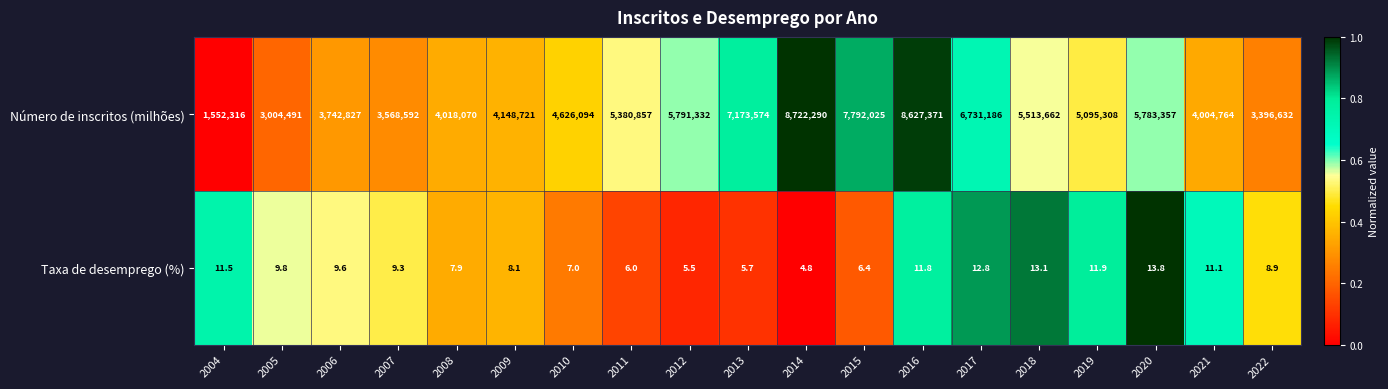

Which series has the largest total across all categories?

Número de inscritos (milhões)